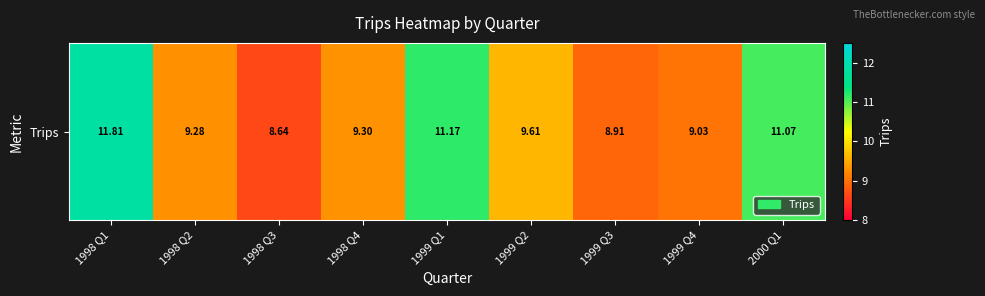

Rank the categories by value from lowest to highest.

1998 Q3, 1999 Q3, 1999 Q4, 1998 Q2, 1998 Q4, 1999 Q2, 2000 Q1, 1999 Q1, 1998 Q1